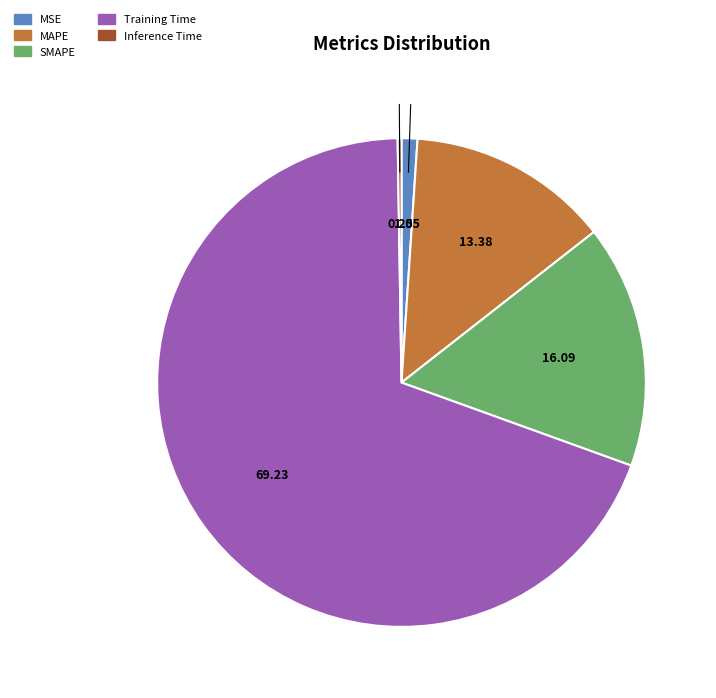

Between SMAPE and MAPE, which is larger?

SMAPE